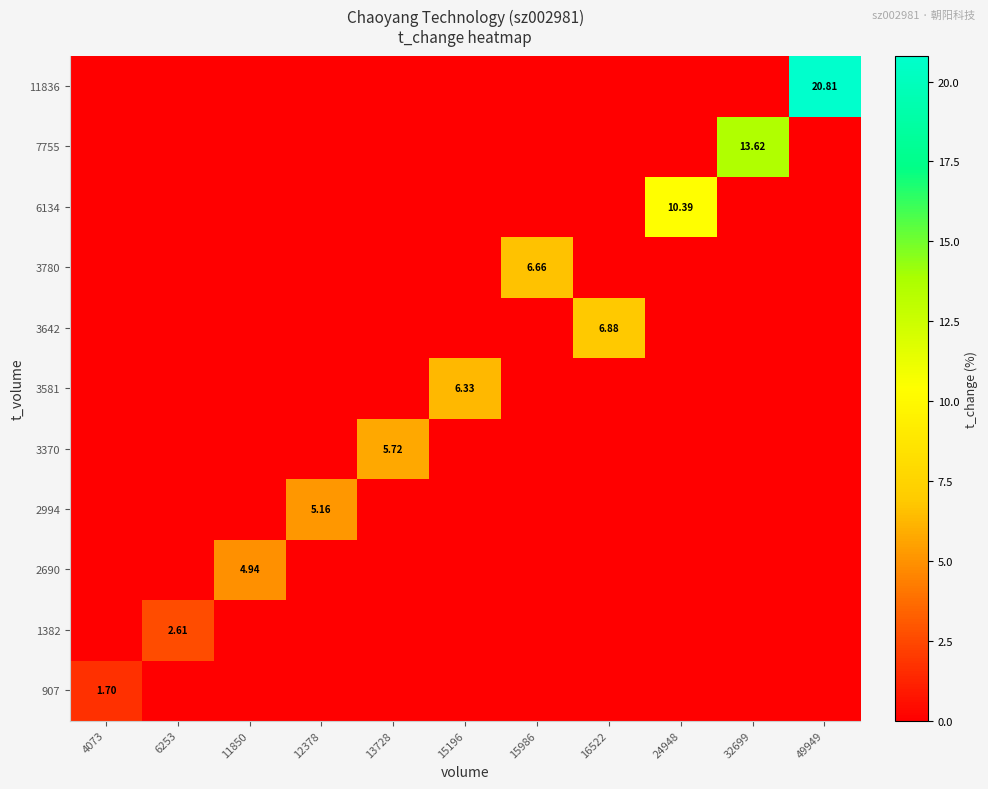

At which category is the sum across all series the highest?

49949